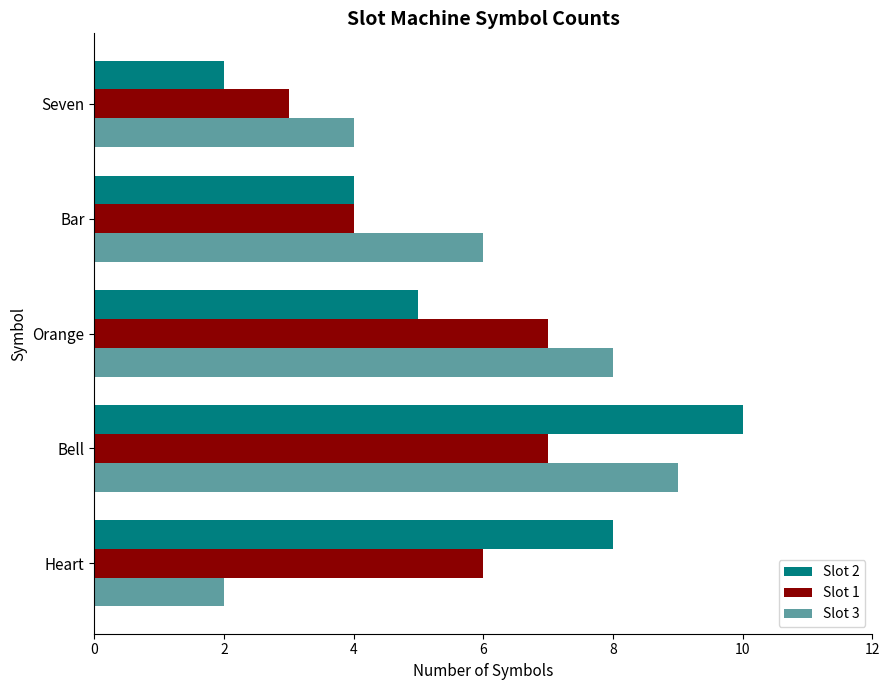

At which label does Slot 2 reach its peak?

Bell